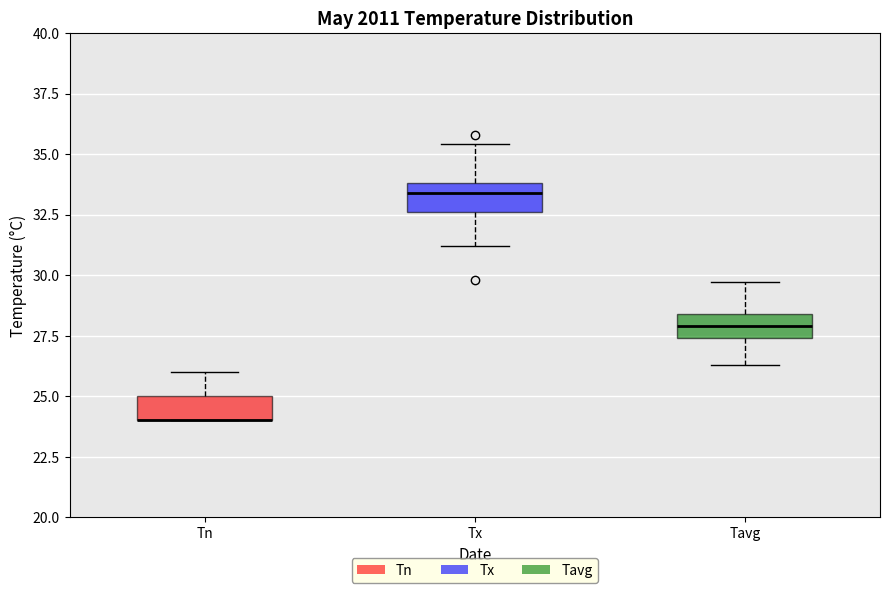

Where does the upper whisker of the box for Tn end on the y-axis? The values are not printed on the chart, so give them approximately, as read against the axis.

26.0